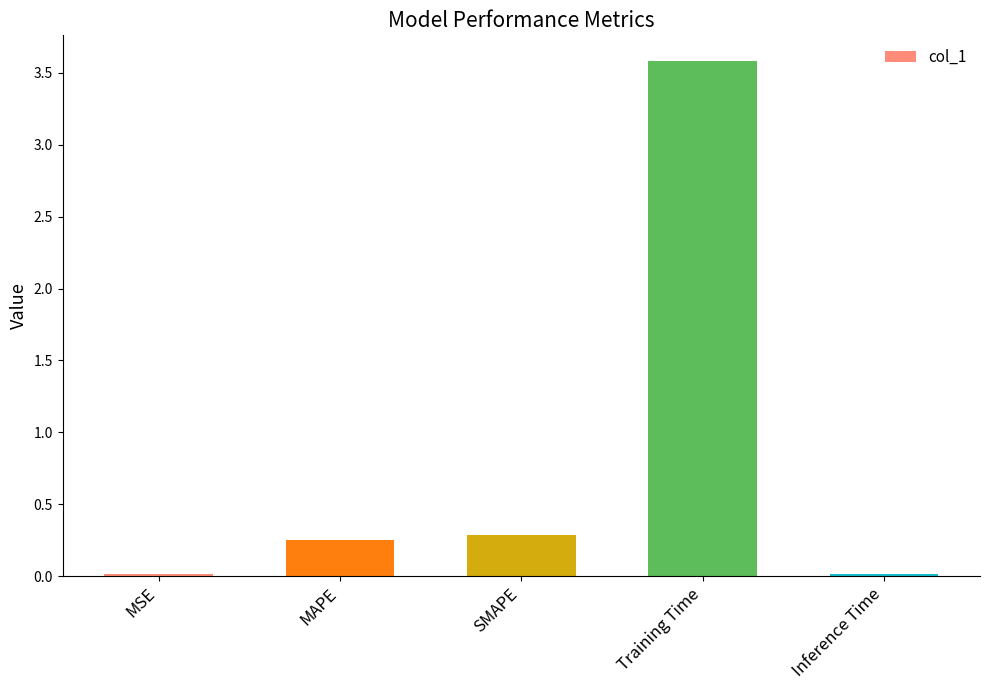

At which label is the value closest to 1?

SMAPE